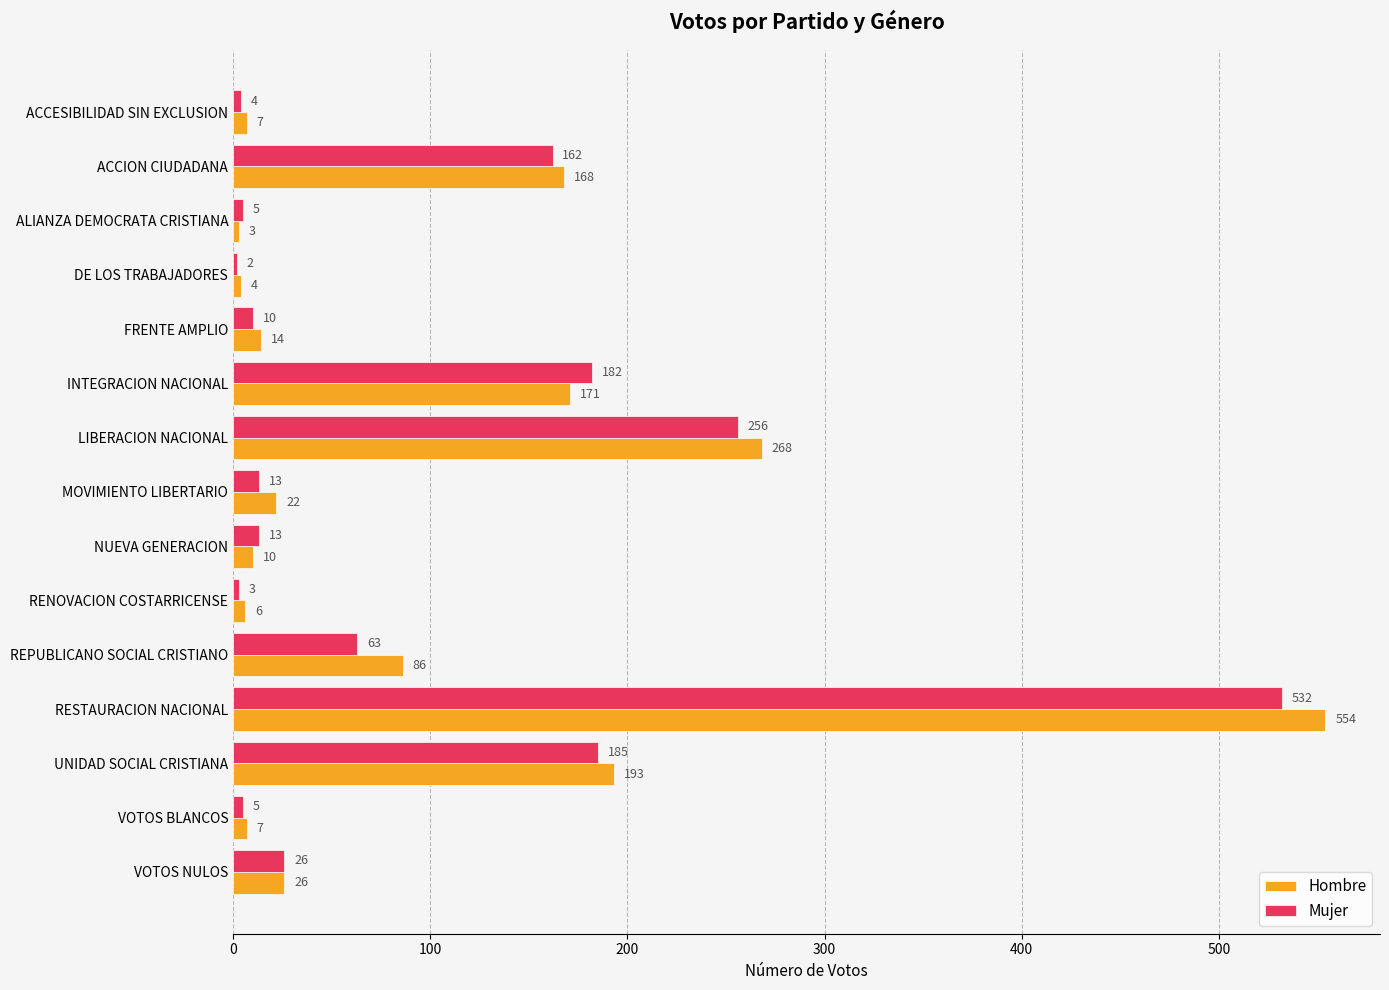

Which series has the largest range (max minus min)?

Hombre